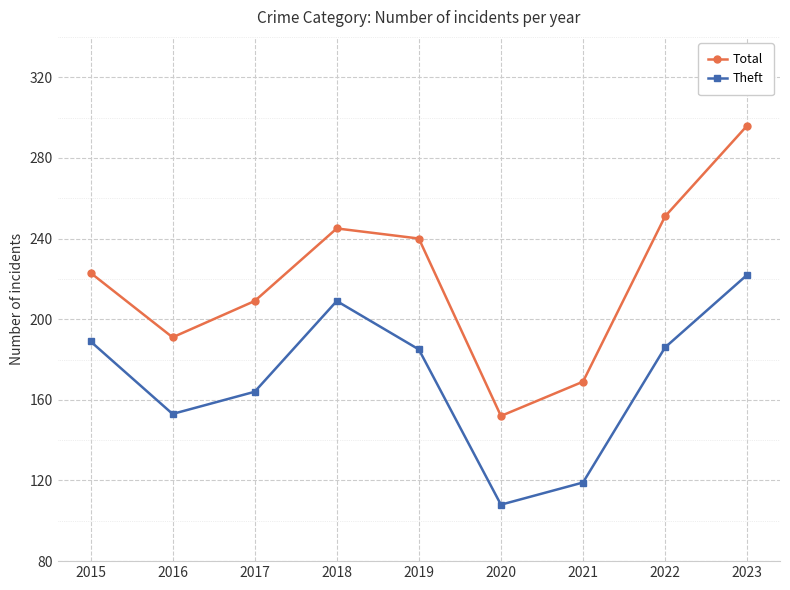

How many data points does each series have?

9